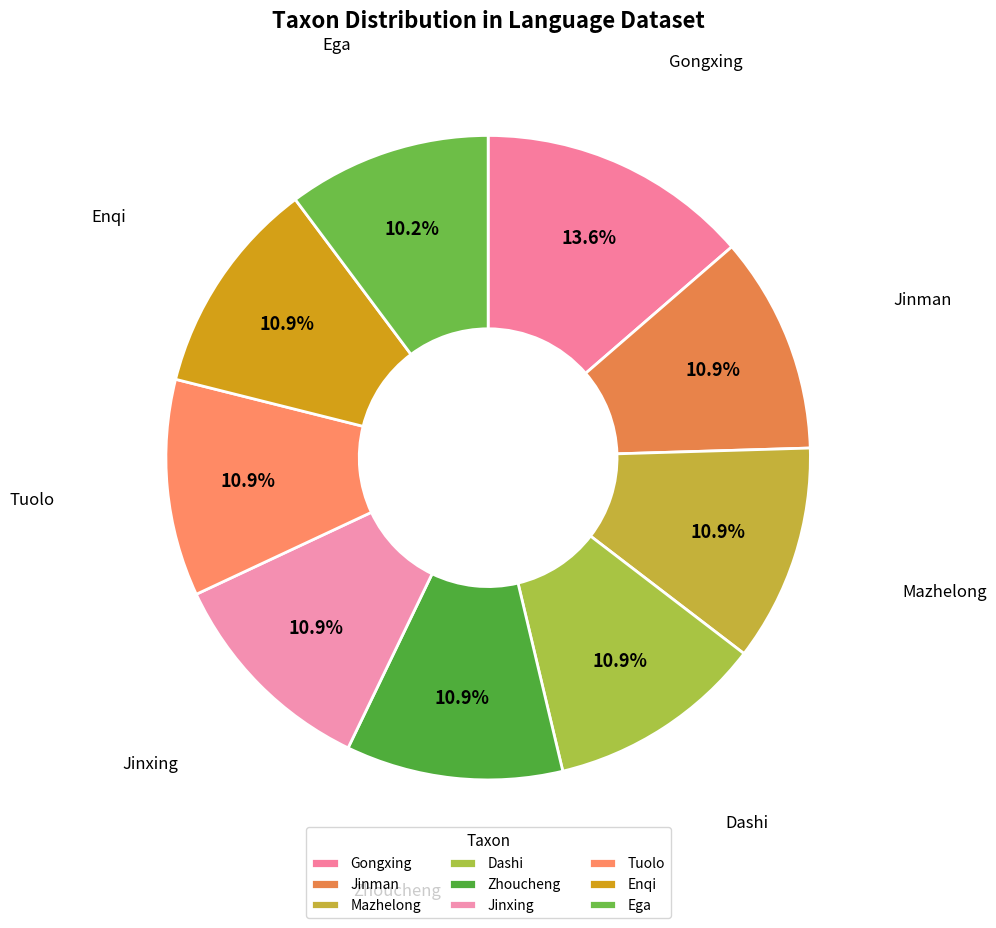

Which slice is the largest?

Gongxing